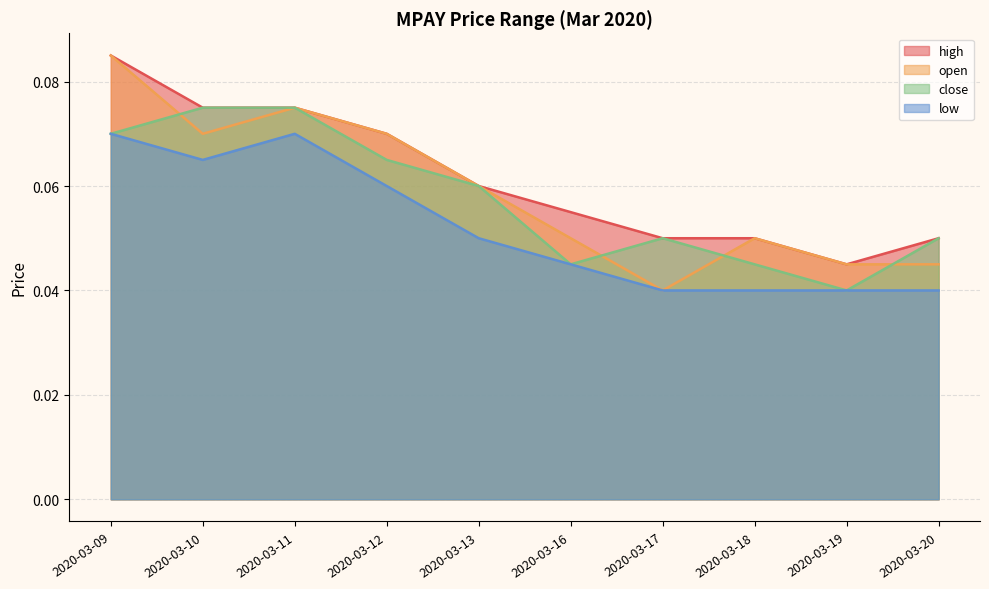

List the series in order of their peak value, highest first.

high, open, close, low